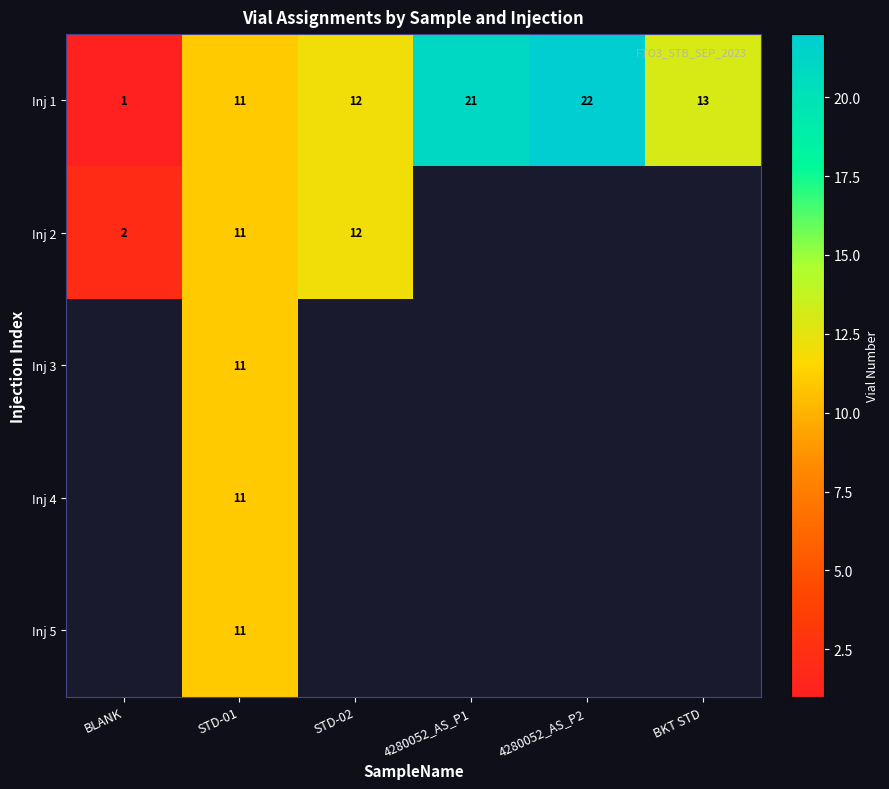

The value of Inj 1 at 4280052_AS_P1 is 21. True or false?

True